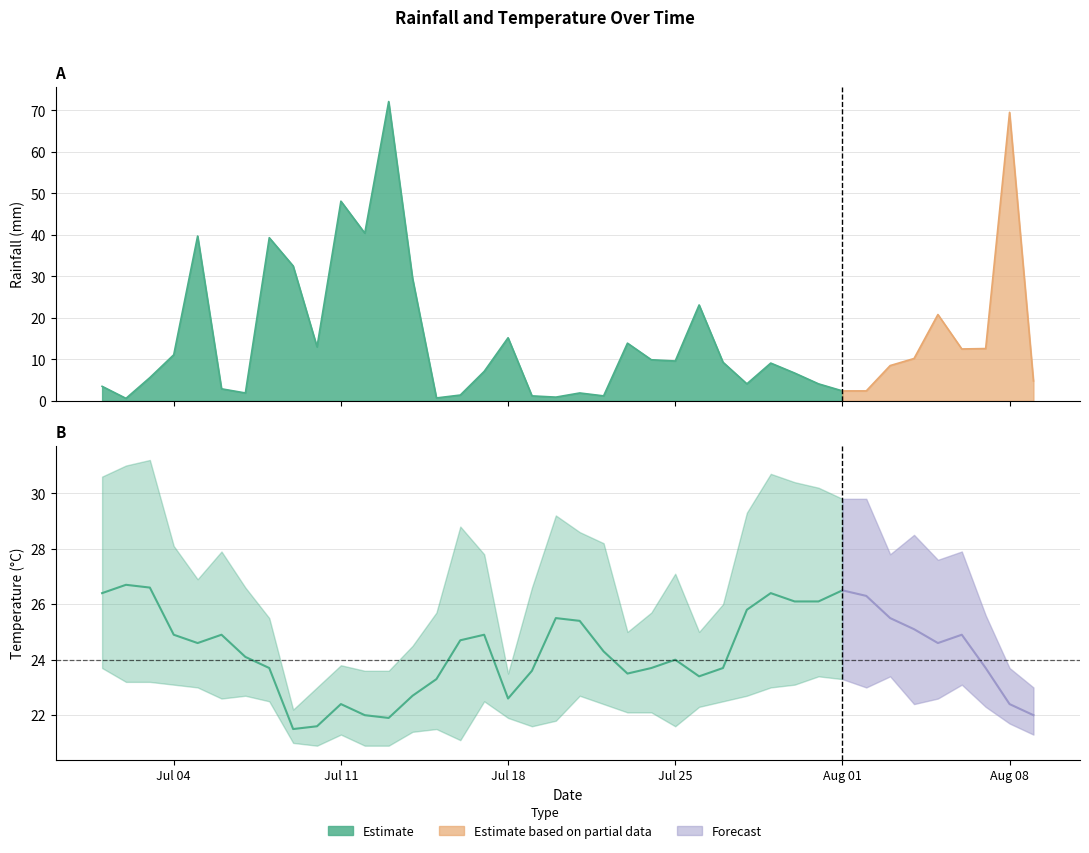

Reading left to right, transcribe all the data shown in this chart.

rainfall_mm: 2022-07-01=3.5	2022-07-02=0.6	2022-07-03=5.6	2022-07-04=11.1	2022-07-05=39.7	2022-07-06=2.9	2022-07-07=1.9	2022-07-08=39.3	2022-07-09=32.5	2022-07-10=13.0	2022-07-11=48.1	2022-07-12=40.4	2022-07-13=72.1	2022-07-14=29.5	2022-07-15=0.7	2022-07-16=1.4	2022-07-17=7.1	2022-07-18=15.2	2022-07-19=1.2	2022-07-20=0.9	2022-07-21=1.9	2022-07-22=1.2	2022-07-23=13.9	2022-07-24=9.9	2022-07-25=9.6	2022-07-26=23.1	2022-07-27=9.3	2022-07-28=4.1	2022-07-29=9.1	2022-07-30=6.7	2022-07-31=4.1	2022-08-01=2.4	2022-08-02=2.4	2022-08-03=8.5	2022-08-04=10.2	2022-08-05=20.8	2022-08-06=12.5	2022-08-07=12.6	2022-08-08=69.5	2022-08-09=4.8
min_temp_c: 2022-07-01=23.7	2022-07-02=23.2	2022-07-03=23.2	2022-07-04=23.1	2022-07-05=23.0	2022-07-06=22.6	2022-07-07=22.7	2022-07-08=22.5	2022-07-09=21.0	2022-07-10=20.9	2022-07-11=21.3	2022-07-12=20.9	2022-07-13=20.9	2022-07-14=21.4	2022-07-15=21.5	2022-07-16=21.1	2022-07-17=22.5	2022-07-18=21.9	2022-07-19=21.6	2022-07-20=21.8	2022-07-21=22.7	2022-07-22=22.4	2022-07-23=22.1	2022-07-24=22.1	2022-07-25=21.6	2022-07-26=22.3	2022-07-27=22.5	2022-07-28=22.7	2022-07-29=23.0	2022-07-30=23.1	2022-07-31=23.4	2022-08-01=23.3	2022-08-02=23.0	2022-08-03=23.4	2022-08-04=22.4	2022-08-05=22.6	2022-08-06=23.1	2022-08-07=22.3	2022-08-08=21.7	2022-08-09=21.3
avg_temp_c: 2022-07-01=26.4	2022-07-02=26.7	2022-07-03=26.6	2022-07-04=24.9	2022-07-05=24.6	2022-07-06=24.9	2022-07-07=24.1	2022-07-08=23.7	2022-07-09=21.5	2022-07-10=21.6	2022-07-11=22.4	2022-07-12=22.0	2022-07-13=21.9	2022-07-14=22.7	2022-07-15=23.3	2022-07-16=24.7	2022-07-17=24.9	2022-07-18=22.6	2022-07-19=23.6	2022-07-20=25.5	2022-07-21=25.4	2022-07-22=24.3	2022-07-23=23.5	2022-07-24=23.7	2022-07-25=24.0	2022-07-26=23.4	2022-07-27=23.7	2022-07-28=25.8	2022-07-29=26.4	2022-07-30=26.1	2022-07-31=26.1	2022-08-01=26.5	2022-08-02=26.3	2022-08-03=25.5	2022-08-04=25.1	2022-08-05=24.6	2022-08-06=24.9	2022-08-07=23.7	2022-08-08=22.4	2022-08-09=22.0
max_temp_c: 2022-07-01=30.6	2022-07-02=31.0	2022-07-03=31.2	2022-07-04=28.1	2022-07-05=26.9	2022-07-06=27.9	2022-07-07=26.6	2022-07-08=25.5	2022-07-09=22.2	2022-07-10=23.0	2022-07-11=23.8	2022-07-12=23.6	2022-07-13=23.6	2022-07-14=24.5	2022-07-15=25.7	2022-07-16=28.8	2022-07-17=27.8	2022-07-18=23.5	2022-07-19=26.6	2022-07-20=29.2	2022-07-21=28.6	2022-07-22=28.2	2022-07-23=25.0	2022-07-24=25.7	2022-07-25=27.1	2022-07-26=25.0	2022-07-27=26.0	2022-07-28=29.3	2022-07-29=30.7	2022-07-30=30.4	2022-07-31=30.2	2022-08-01=29.8	2022-08-02=29.8	2022-08-03=27.8	2022-08-04=28.5	2022-08-05=27.6	2022-08-06=27.9	2022-08-07=25.6	2022-08-08=23.7	2022-08-09=23.0